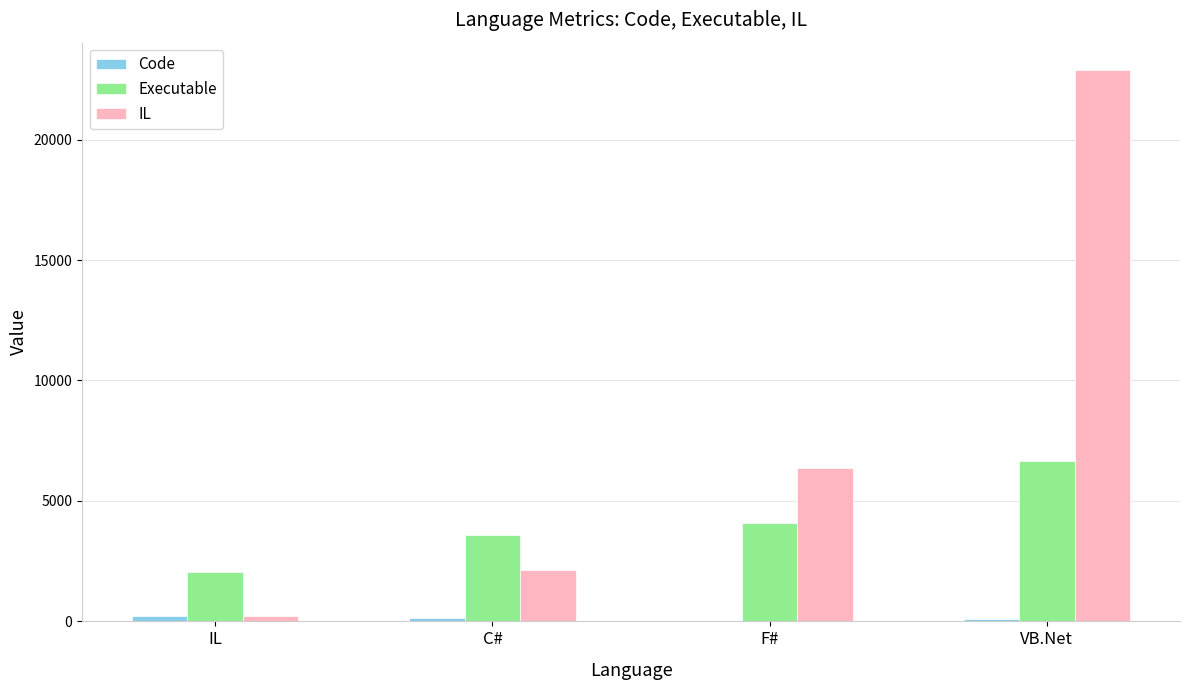

How many data points does each series have?

4